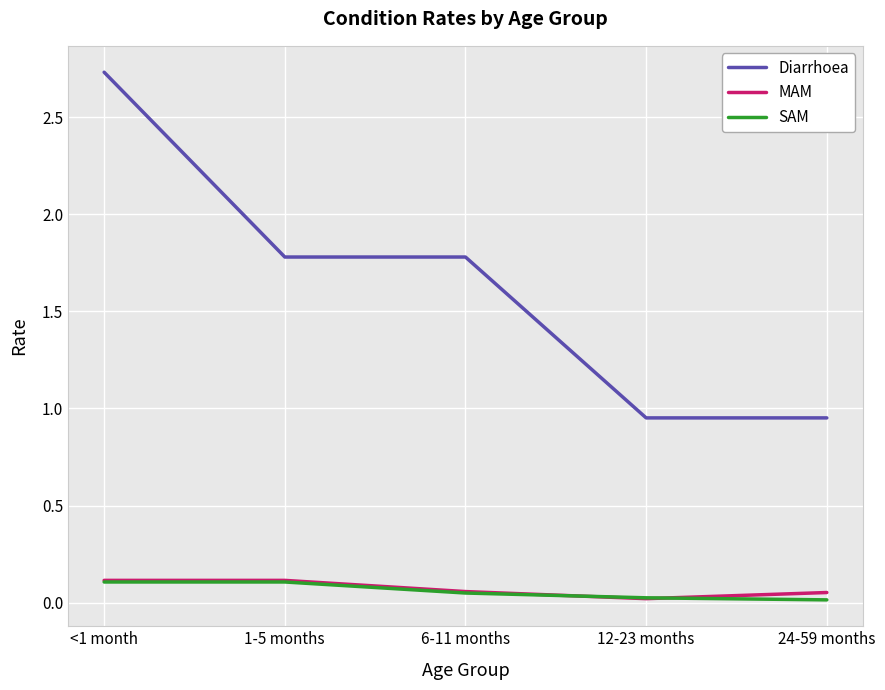

Which label corresponds to the largest value in the chart?

<1 month